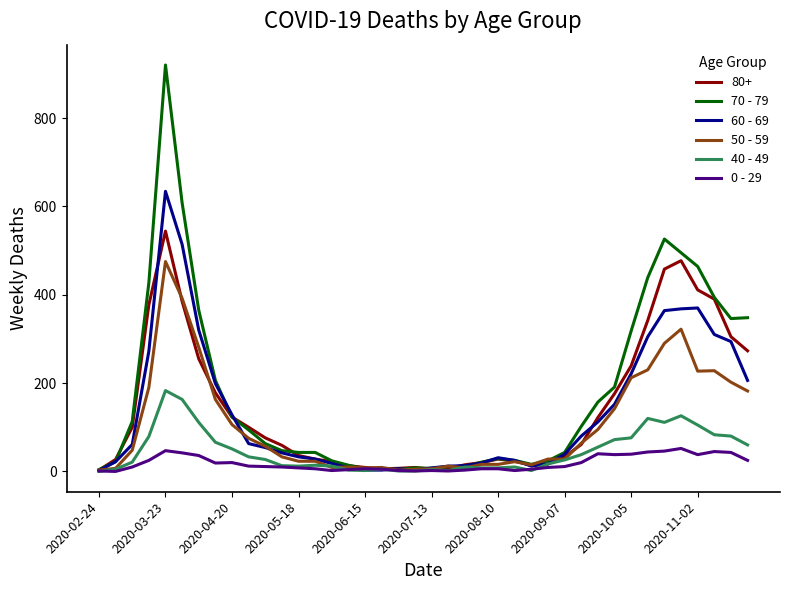

Which series has the widest spread of values?

70 - 79